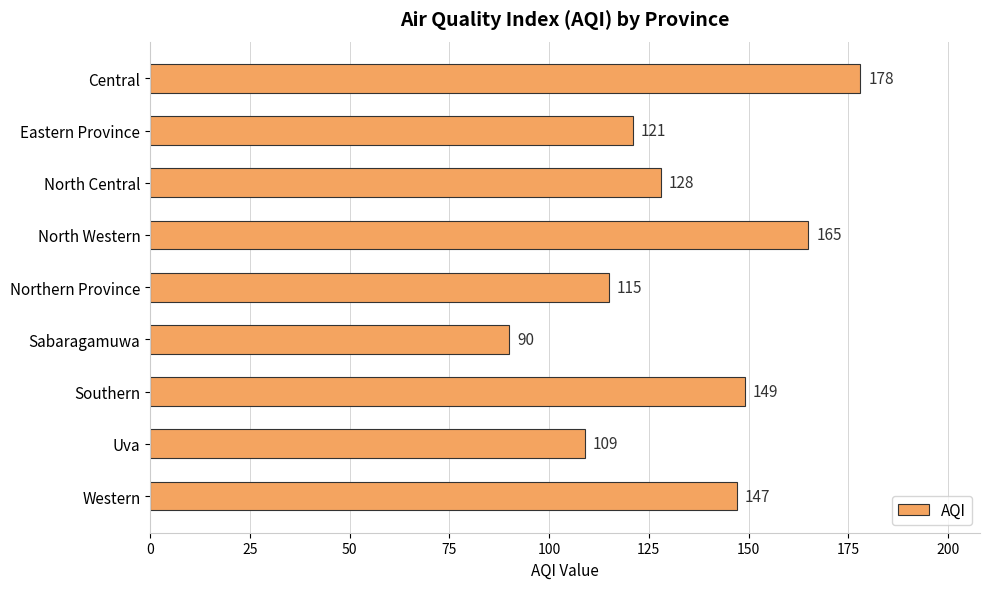

How many bars are there in total?

9